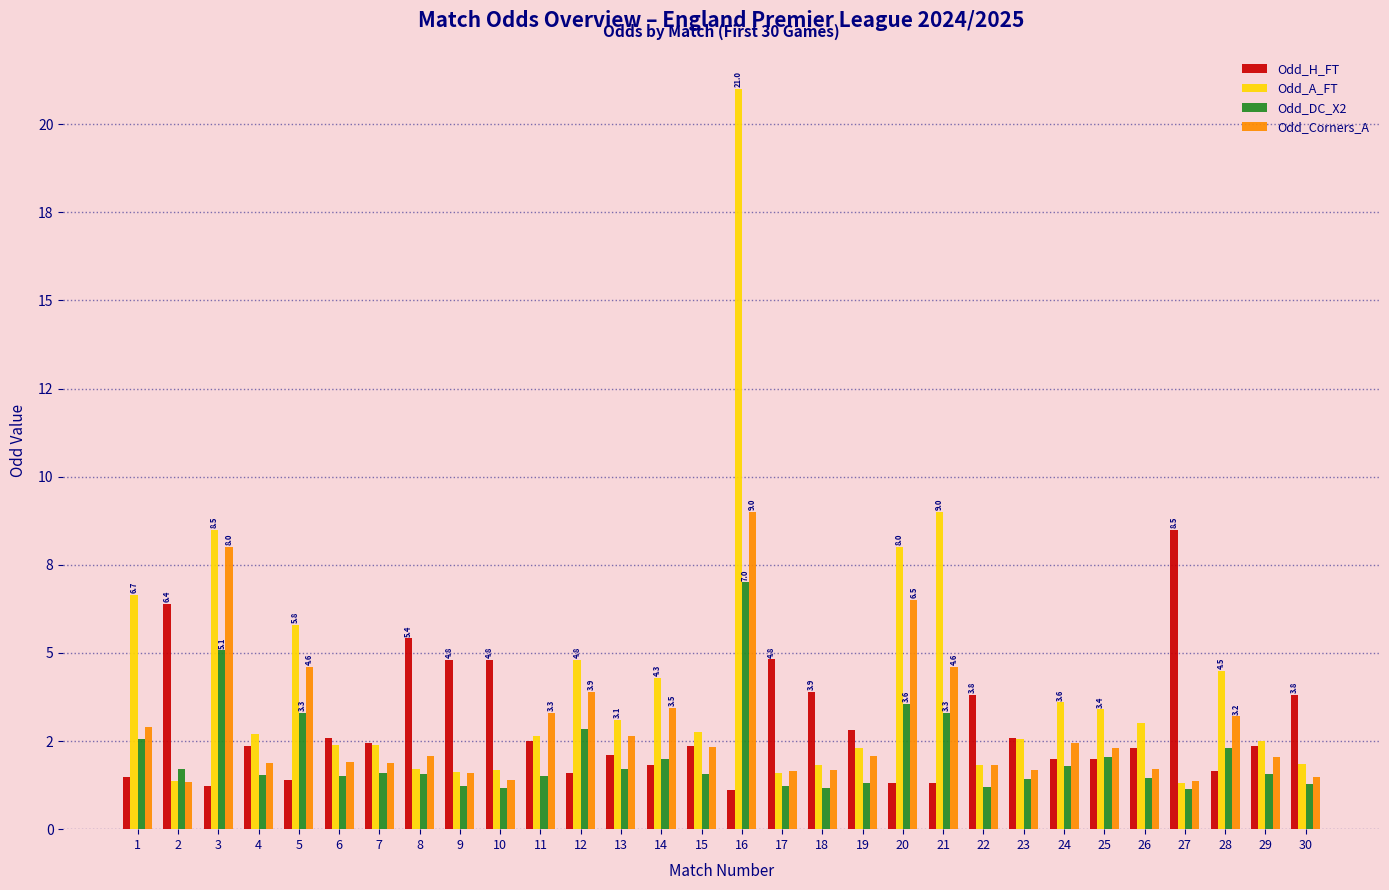

What are all the series names shown in the legend?

Odd_H_FT, Odd_A_FT, Odd_DC_X2, Odd_Corners_A